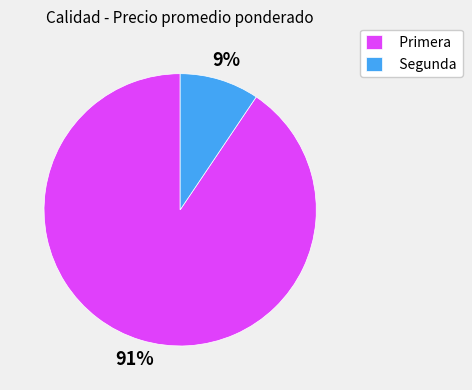

Which slice represents more than half of the pie?

Primera